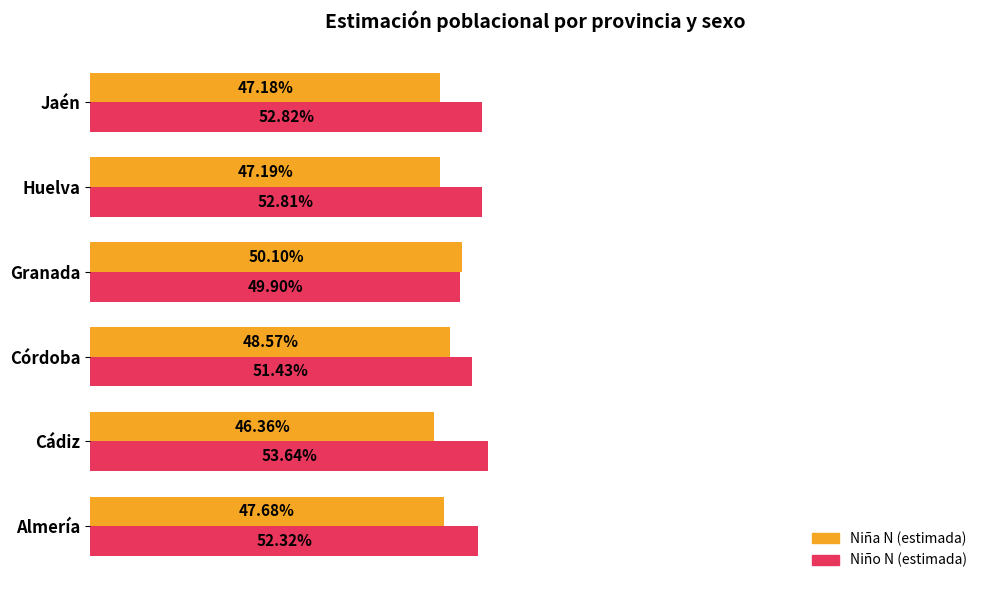

Which category has the highest value in the Niña N (estimada) series?

Granada